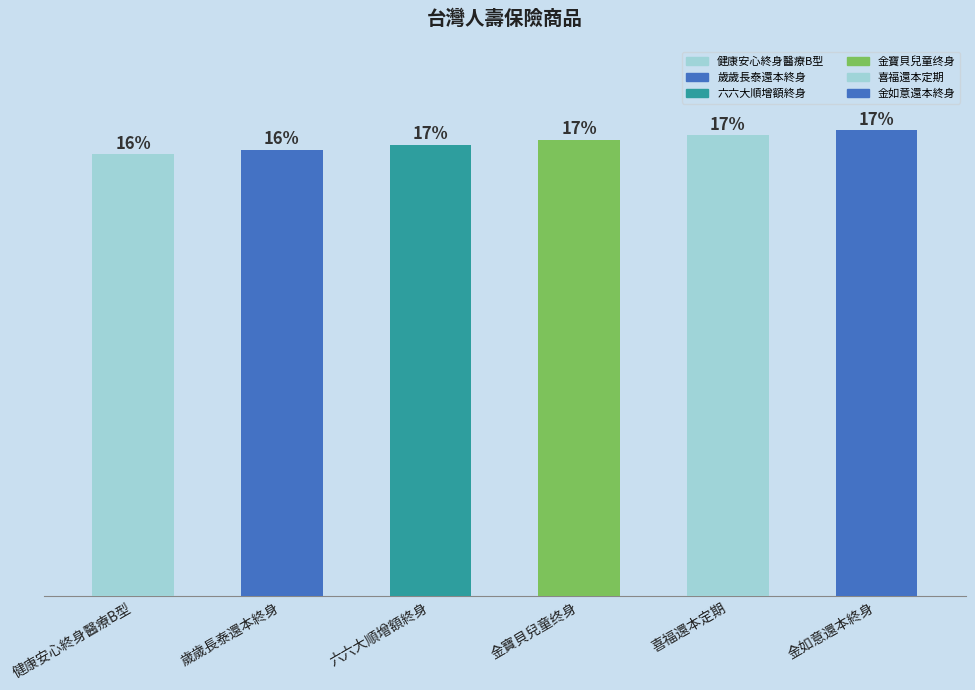

List the labels in order of value, largest first.

金如意還本終身, 喜福還本定期, 金寶貝兒童终身, 六六大順增額終身, 歲歲長泰還本終身, 健康安心終身醫療B型